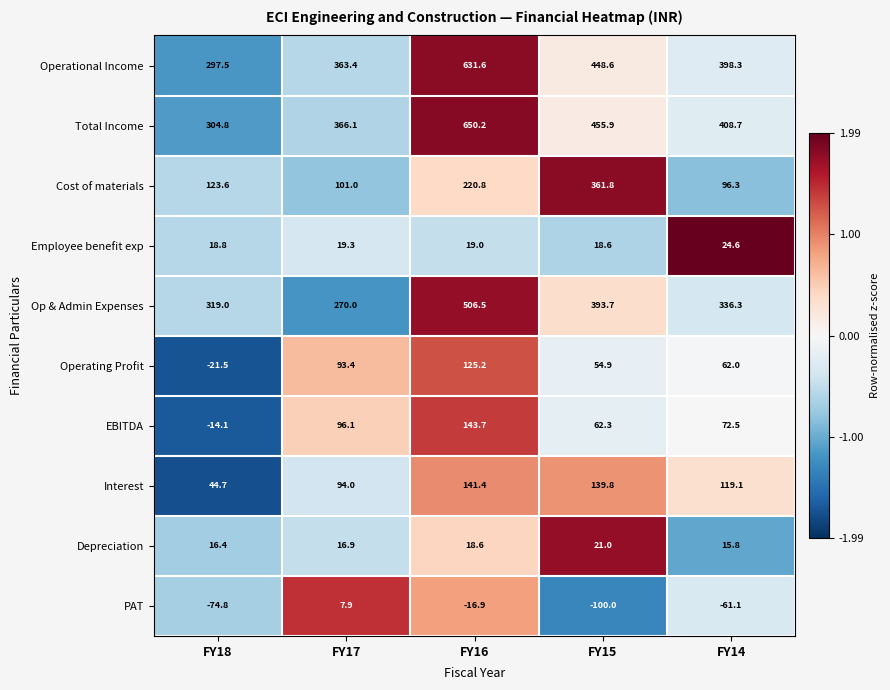

Which series changed the most between FY17 and FY14?

PAT